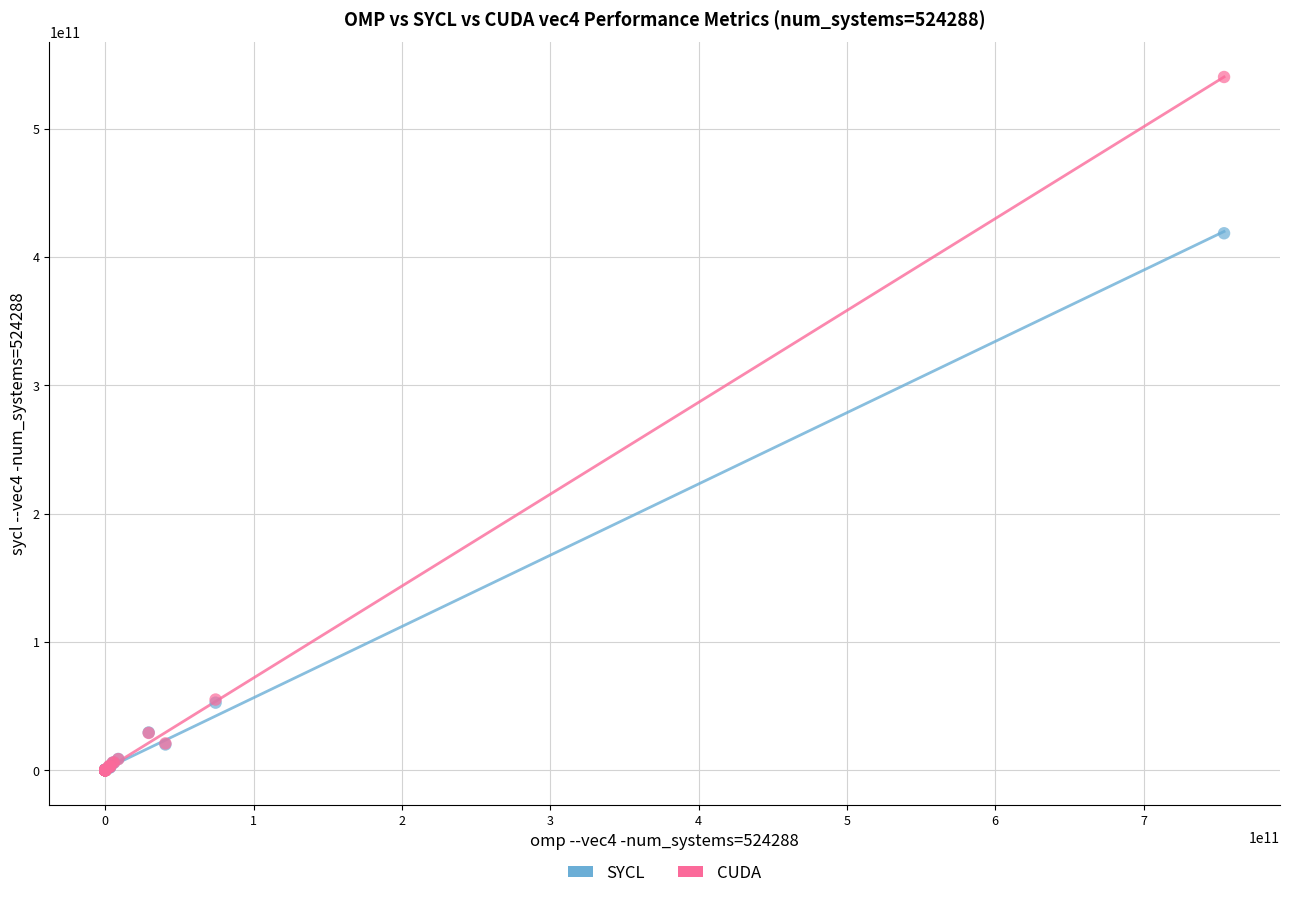

Across all series, what Y value is closest to 270234502011?

418625947028.6